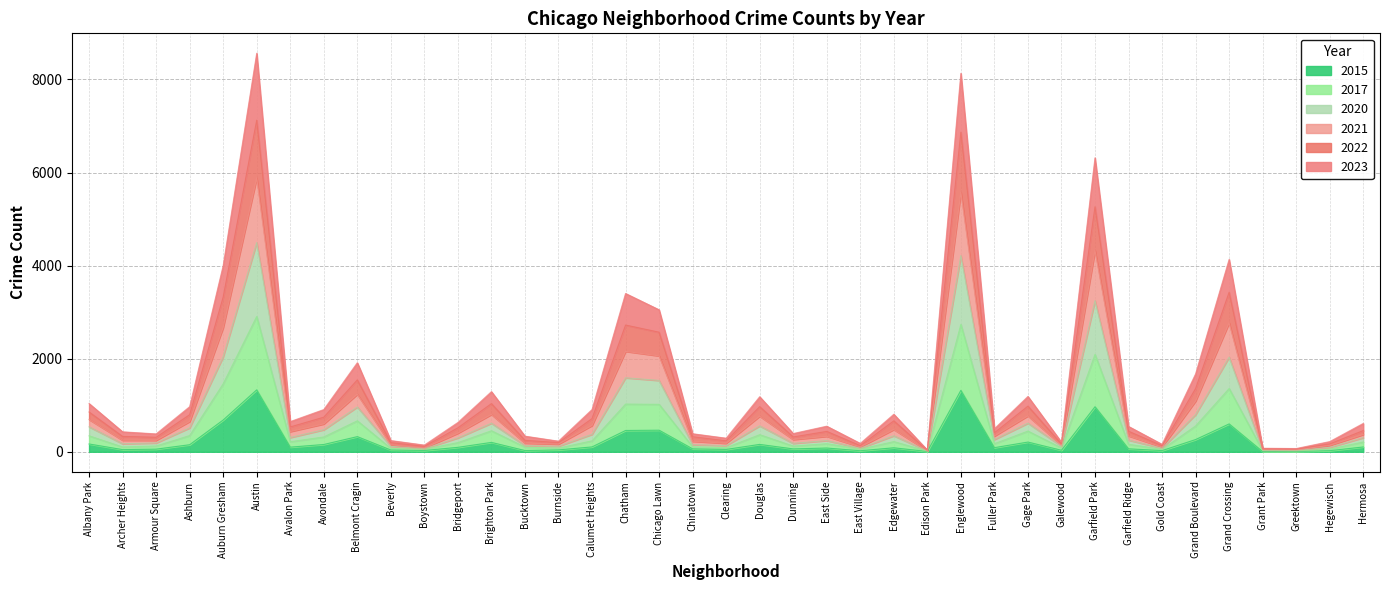

What is the highest value of the 2015 series?

1331